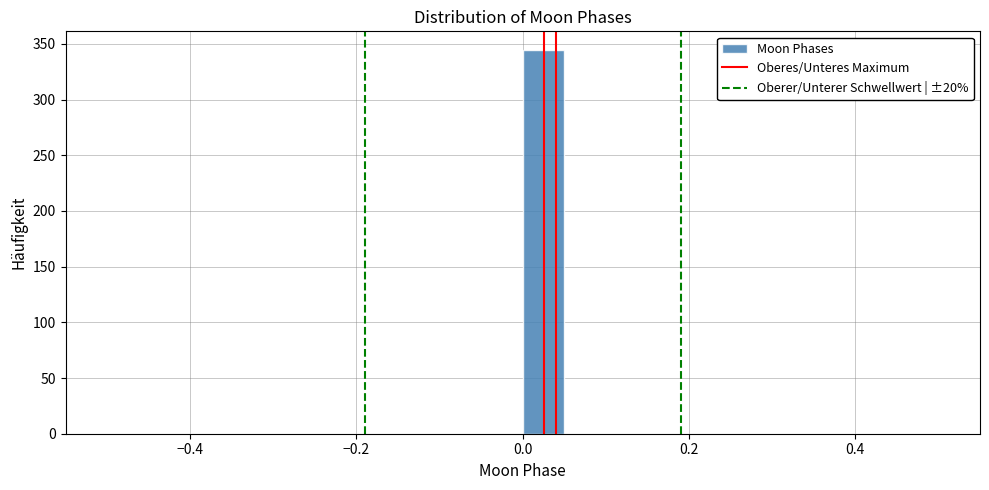

Around what value on the x-axis is the tallest bar? Give the approximate position of its centre, as read against the axis.

0.02